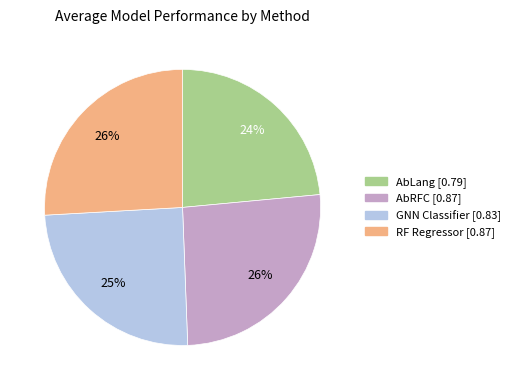

True or false: AbRFC accounts for 26% of the total.

True